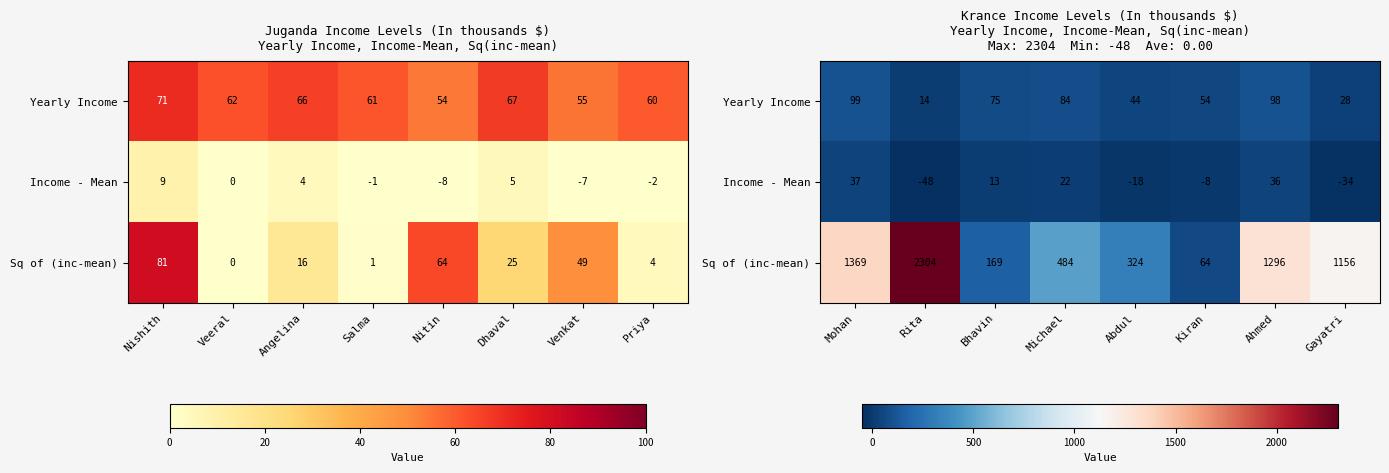

Which series has the widest spread of values?

Sq of (inc-mean)